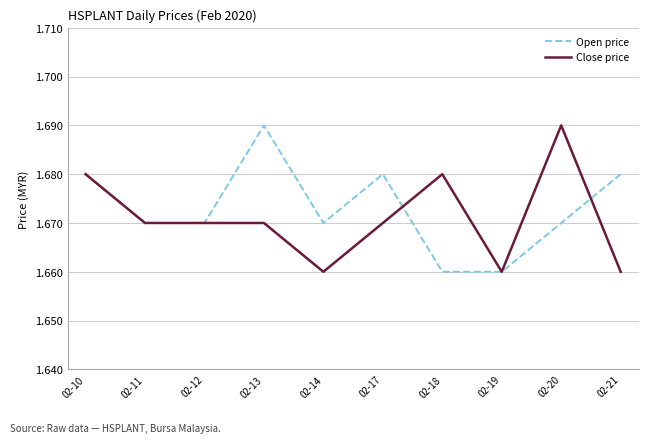

At 02-18, list the series in order from largest to smallest.

Close price, Open price